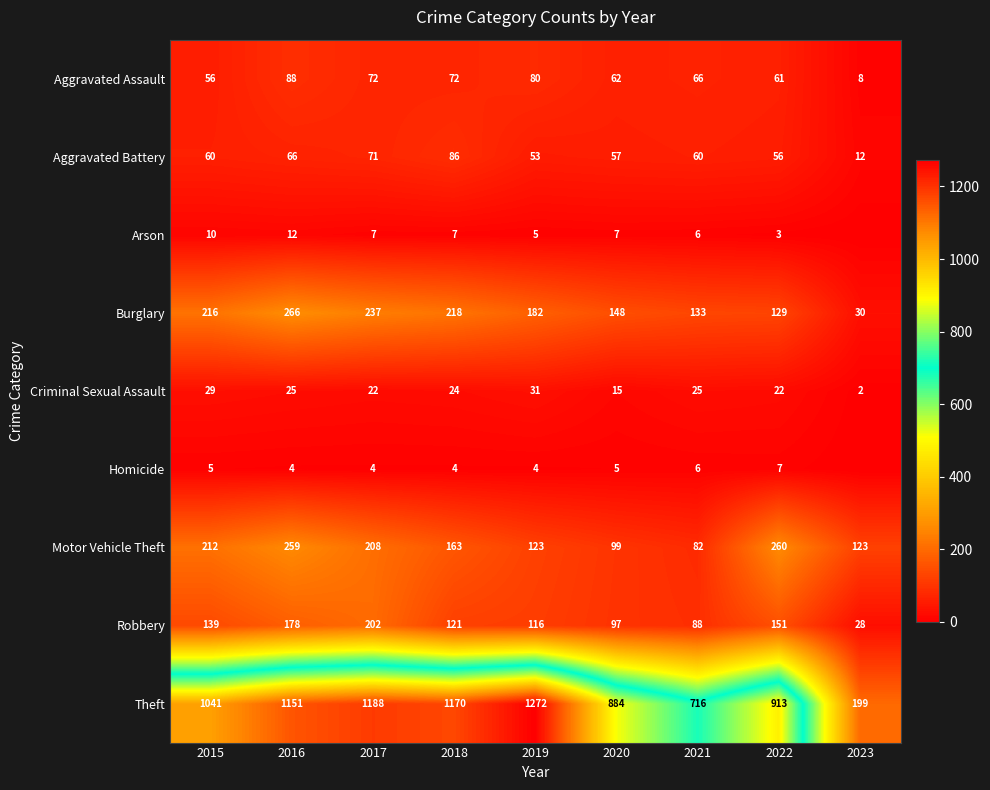

At which label is Robbery closest to 115?

2019